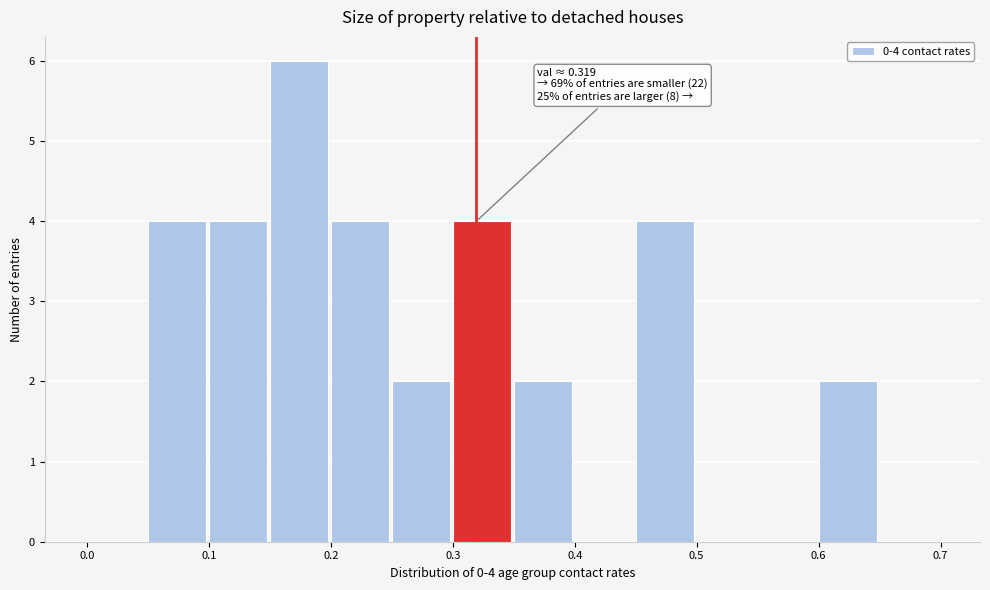

Which range on the x-axis has the tallest bar?

0.15 to 0.20